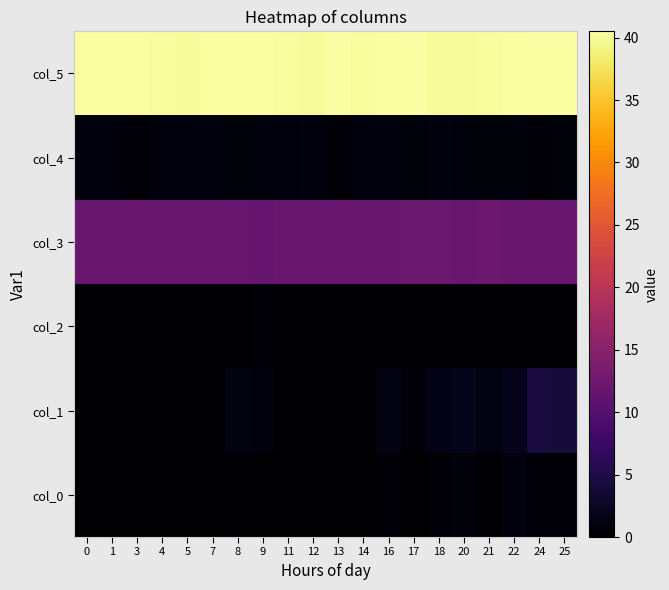

What is the spread (max minus min) of values at 0?

40.2